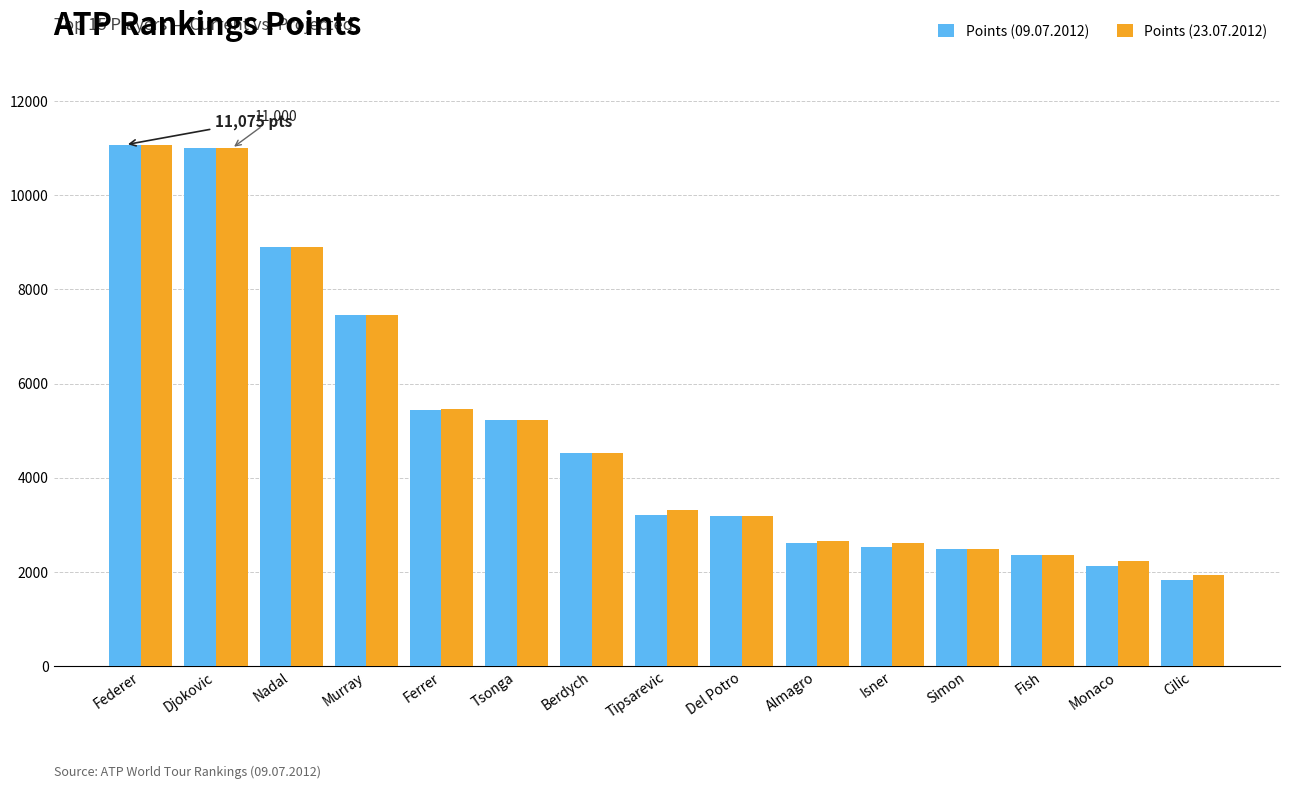

Read the Points (23.07.2012) value at Fish, to the nearest 50.

2350